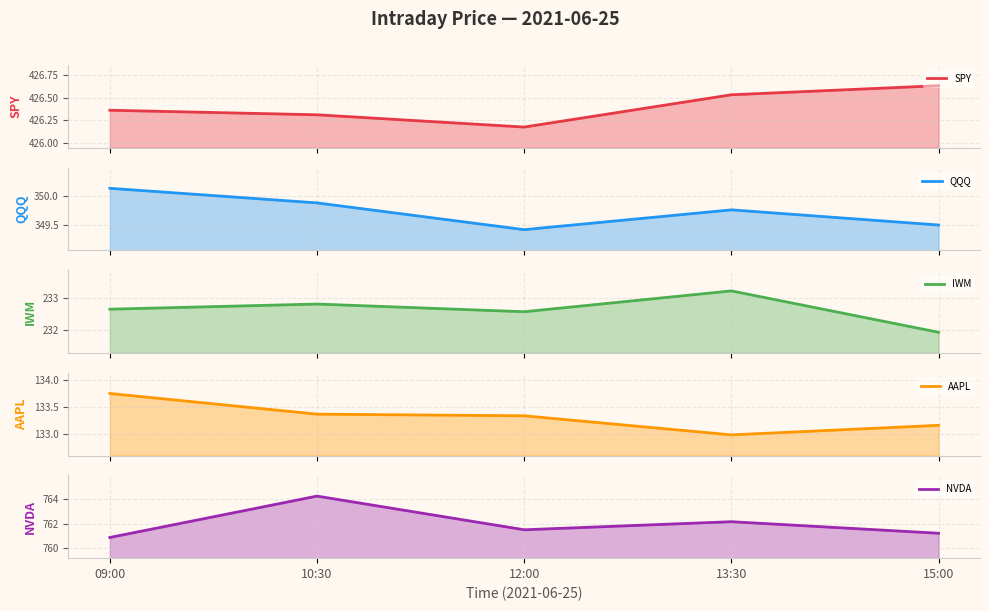

True or false: IWM line and NVDA line cross at least once.

False